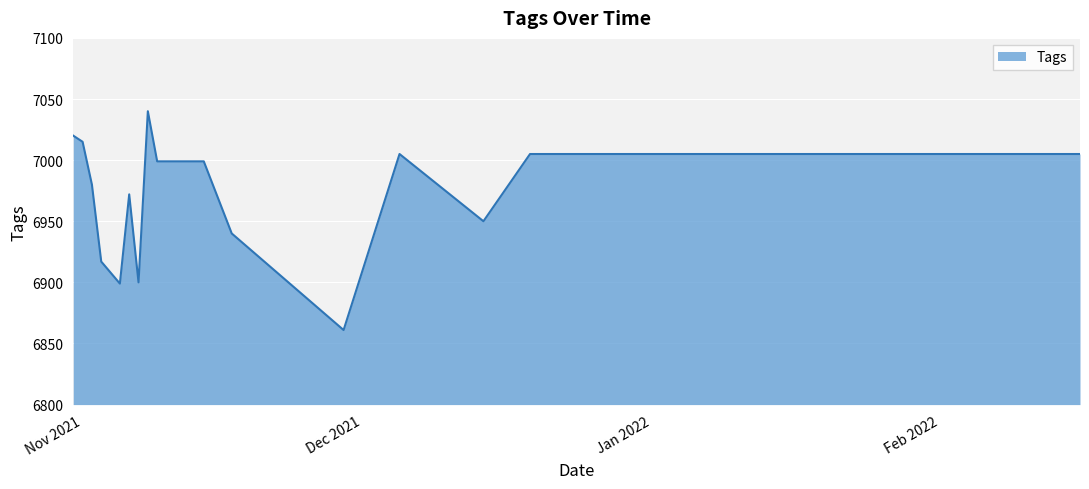

What is the minimum value shown in the chart?

6861